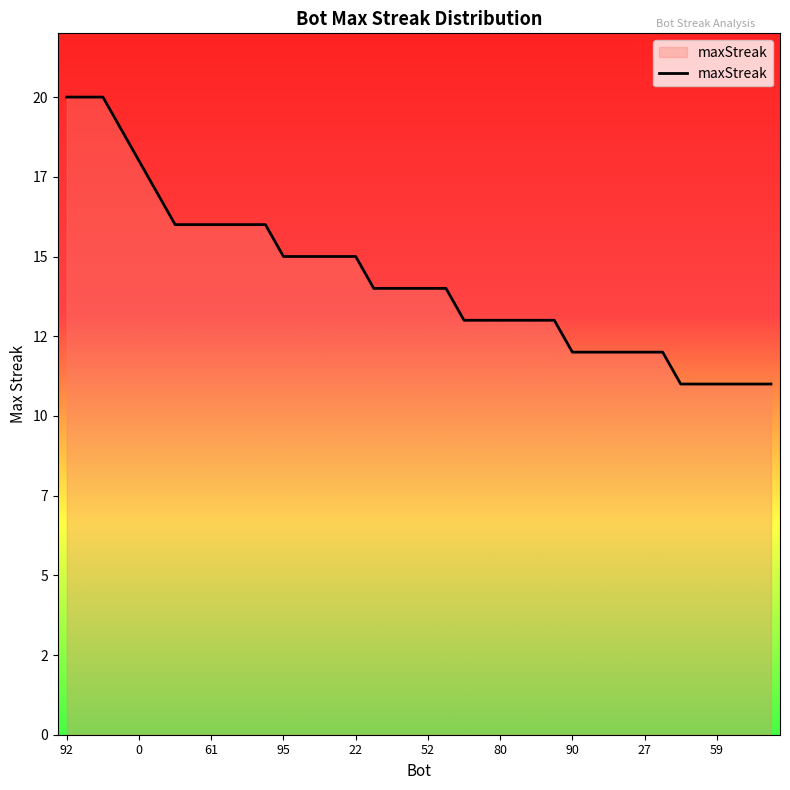

How many values are between 12 and 16?

28